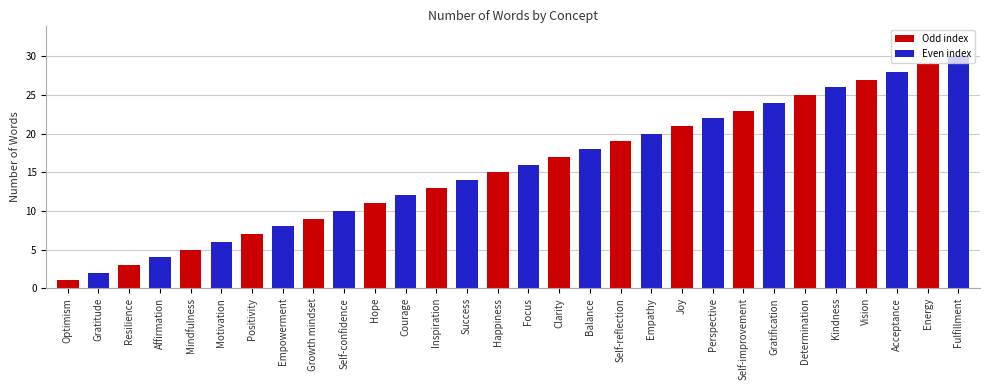

How many values are below 16?

15